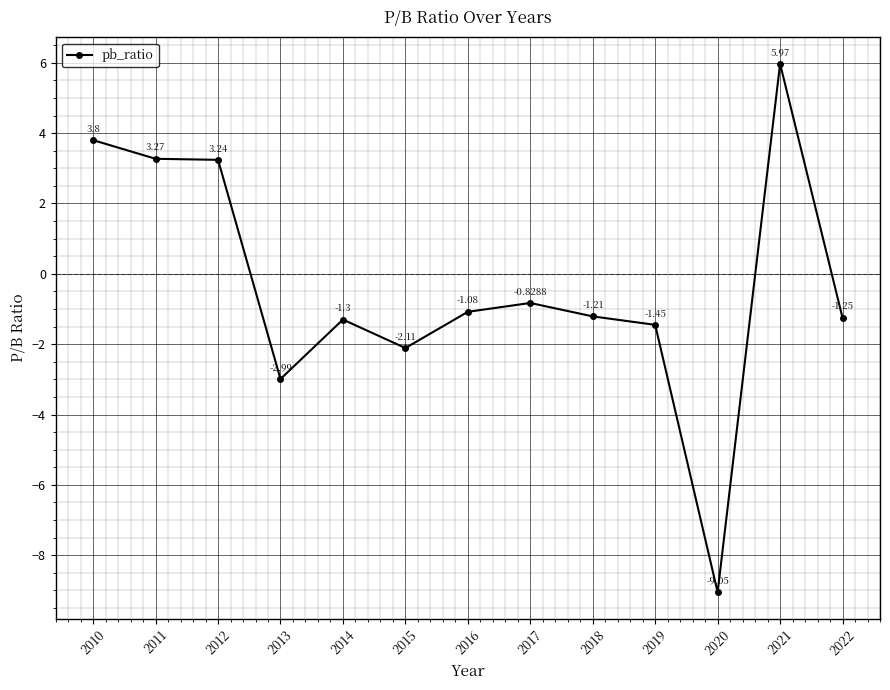

What is the average value?

-0.4